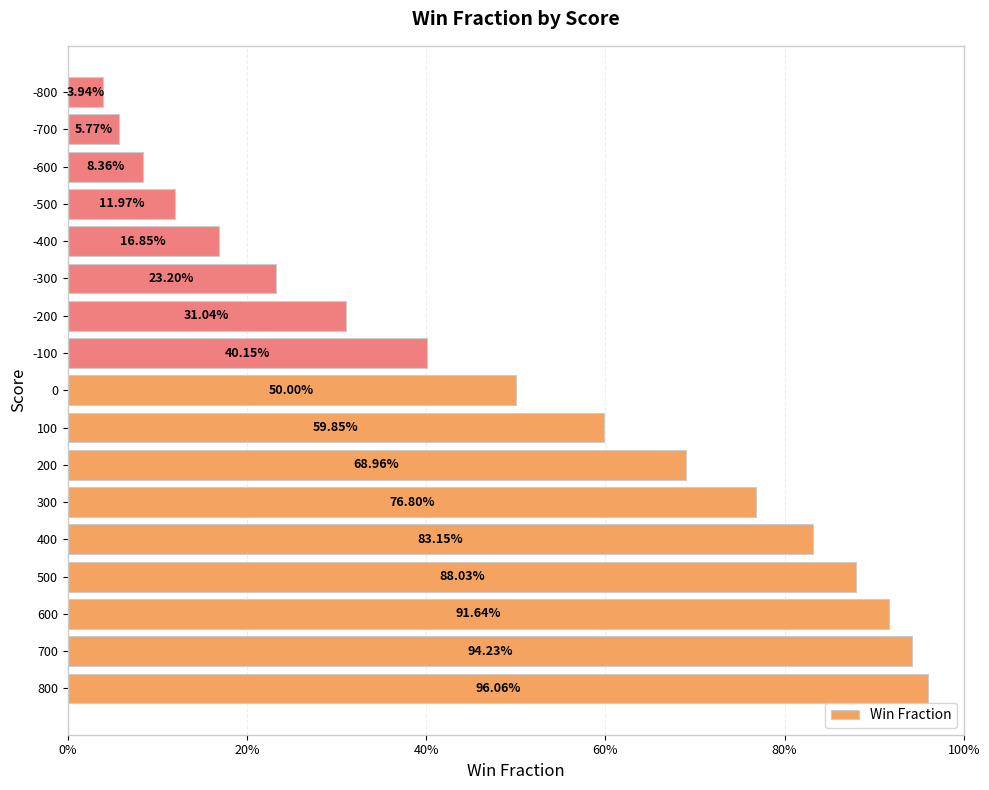

What is the difference between the maximum and minimum values?

0.9